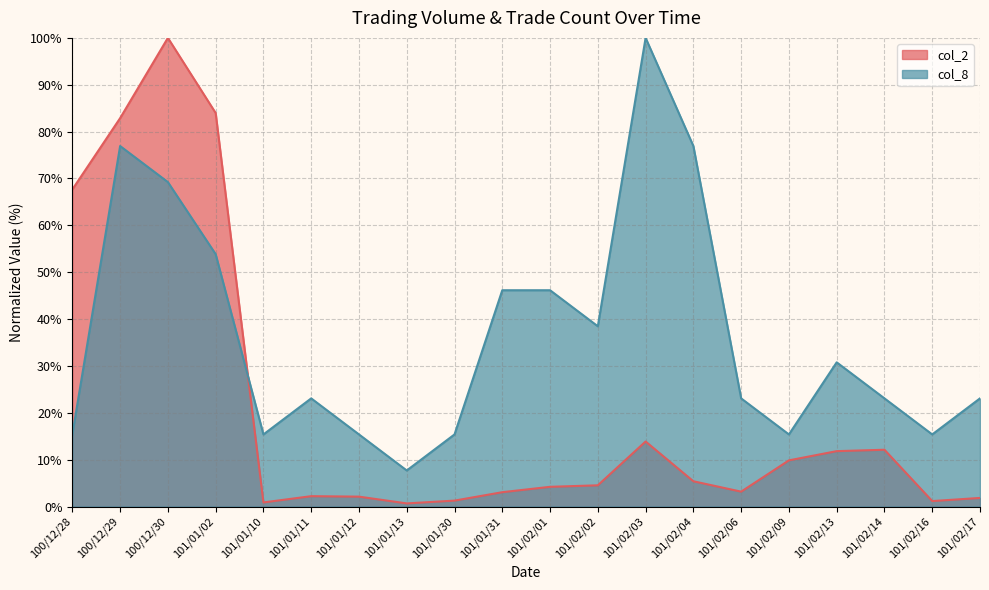

How many series are shown in this chart?

2